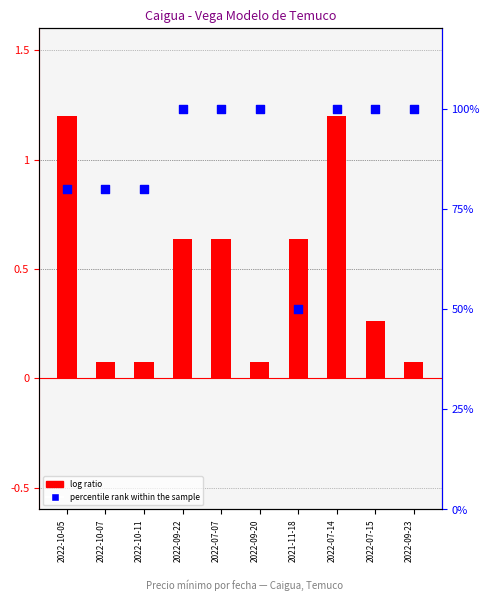

What are all the series names shown in the legend?

log ratio, percentile rank within the sample